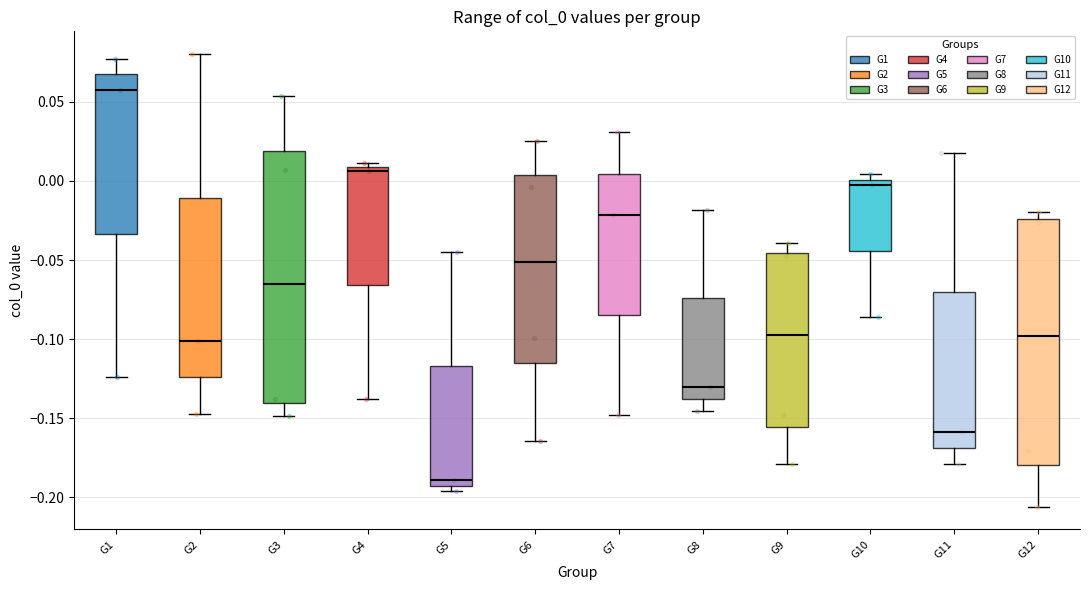

Where does the median line of the box for G10 sit on the y-axis? The values are not printed on the chart, so give them approximately, as read against the axis.

-0.005